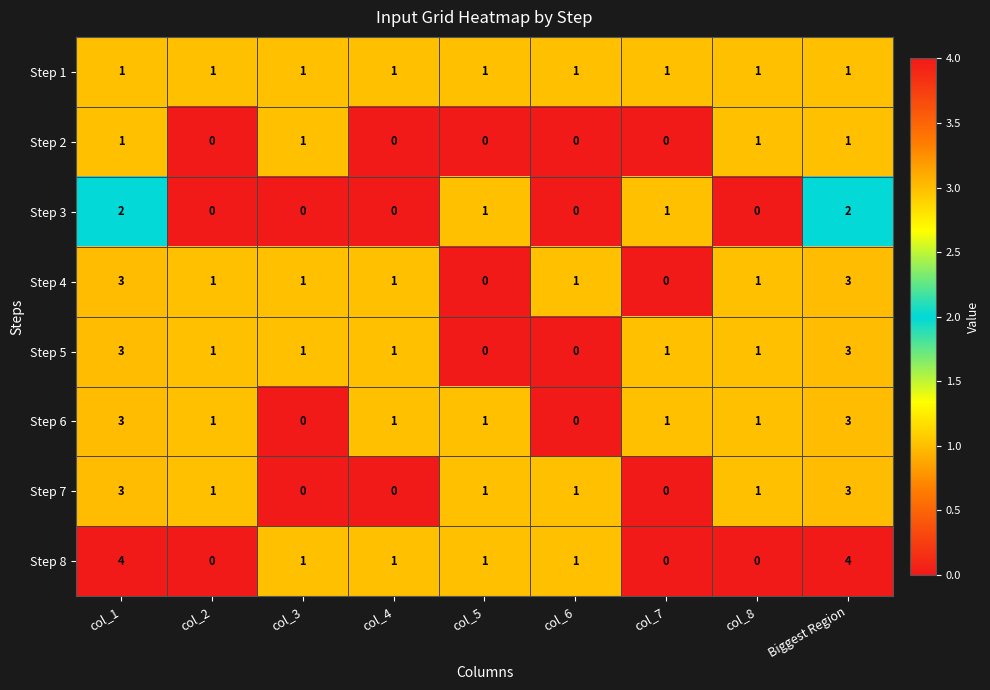

Which series has the largest total across all categories?

Step 8